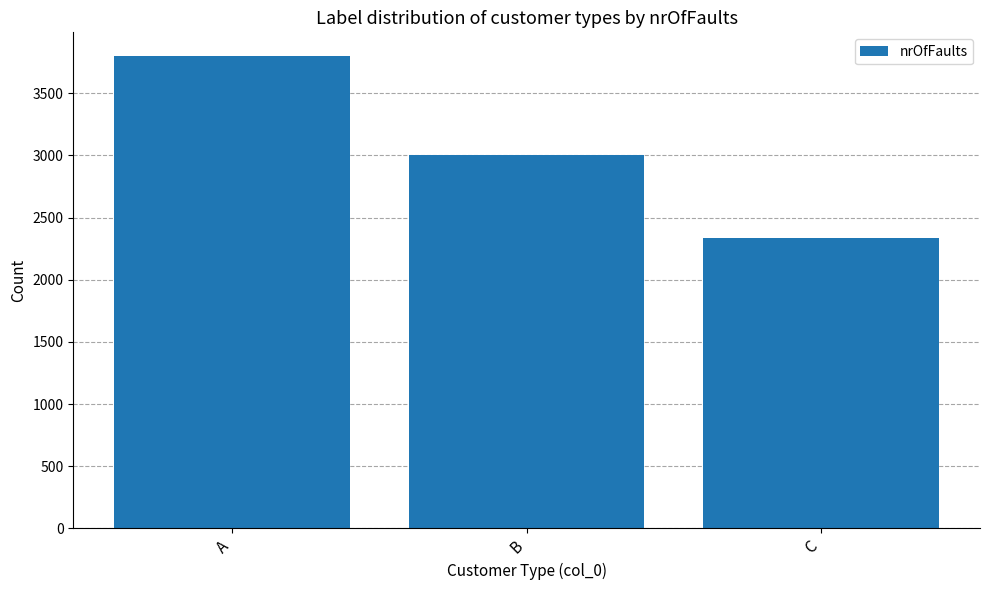

True or false: the data shows 2338 at C.

True